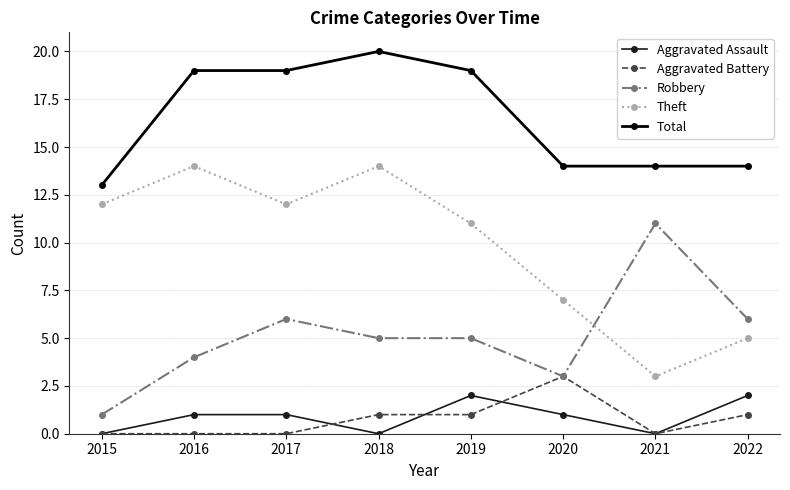

Where is the first local minimum for Aggravated Assault?

2018